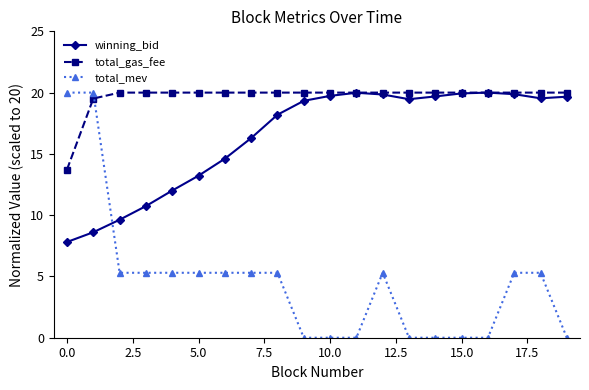

True or false: winning_bid has more than 1 interior local peaks.

True